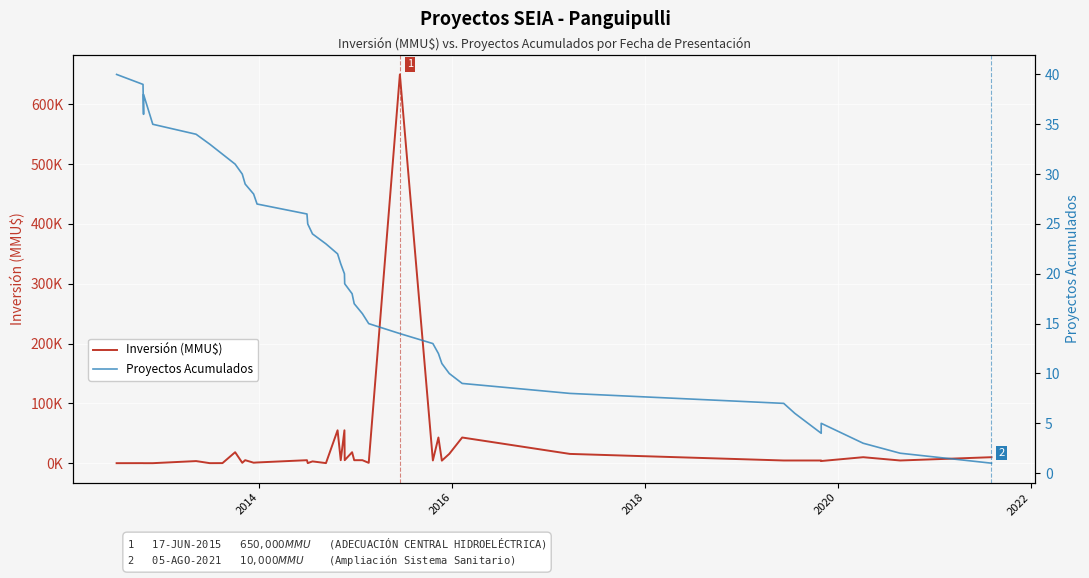

Is it true that Proyectos Acumulados equals 13 at 31?

False